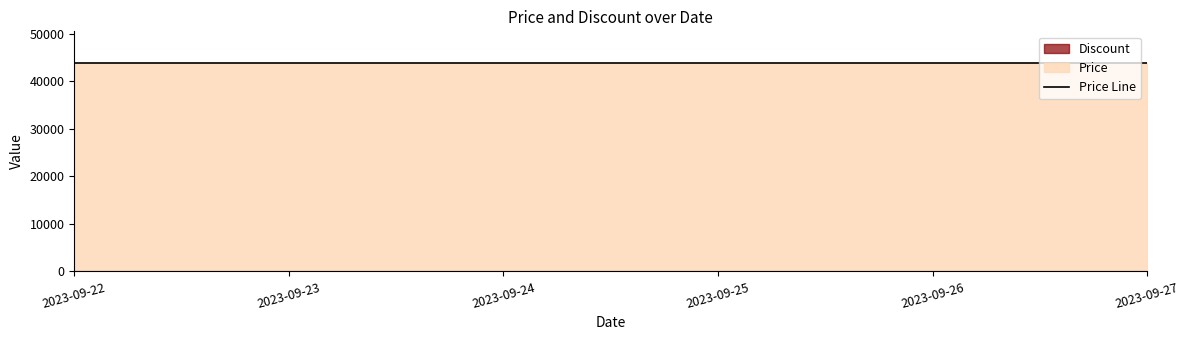

What is the average value of the Price series?

43900